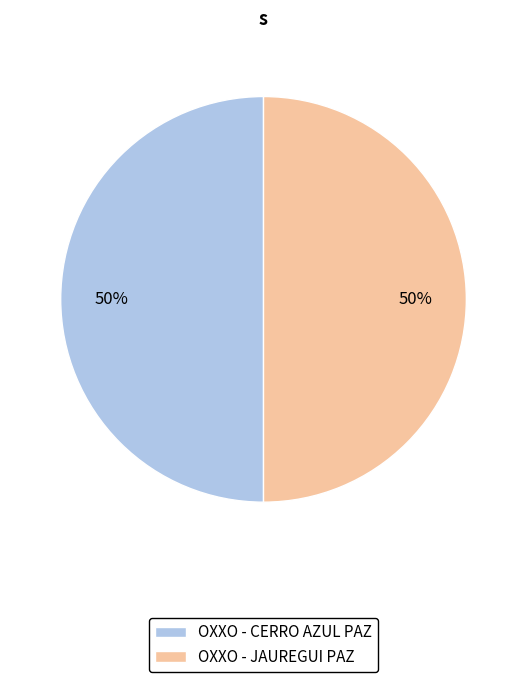

To the nearest percent, what portion does OXXO - CERRO AZUL PAZ represent?

50%